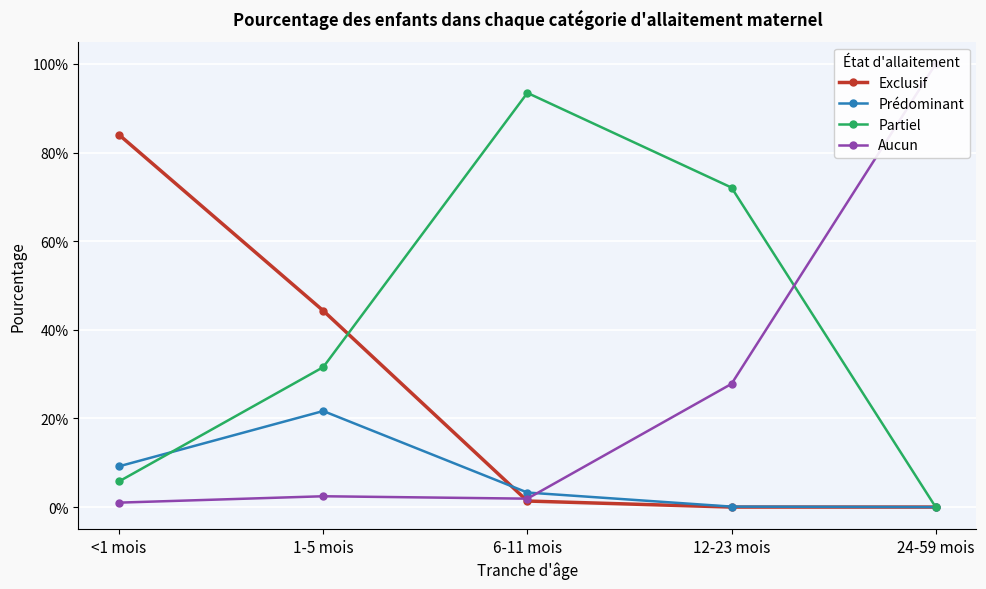

After their last crossing, which series has the higher values: Exclusif or Prédominant?

Prédominant